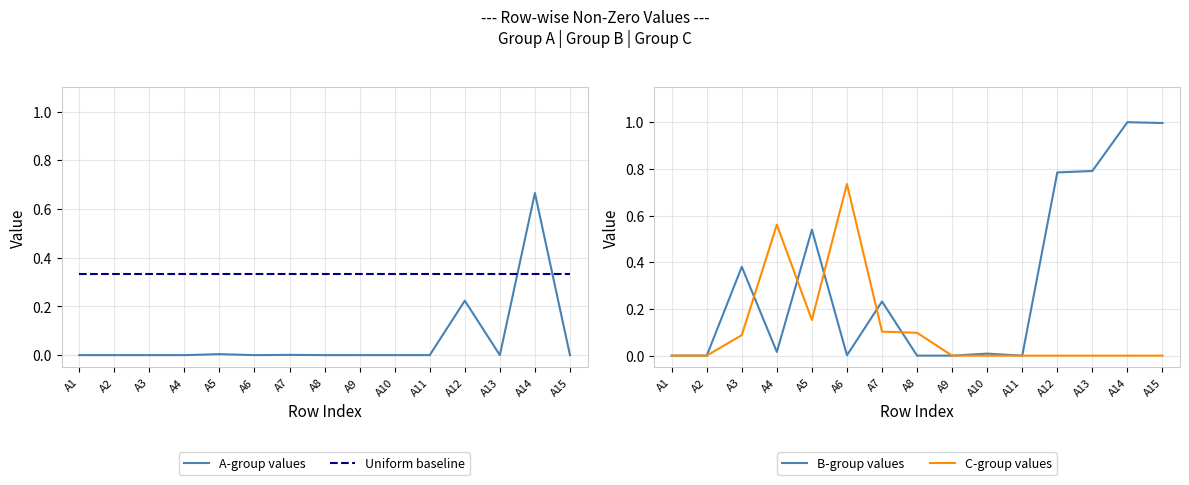

What is the average value of the B-group values series?

0.3